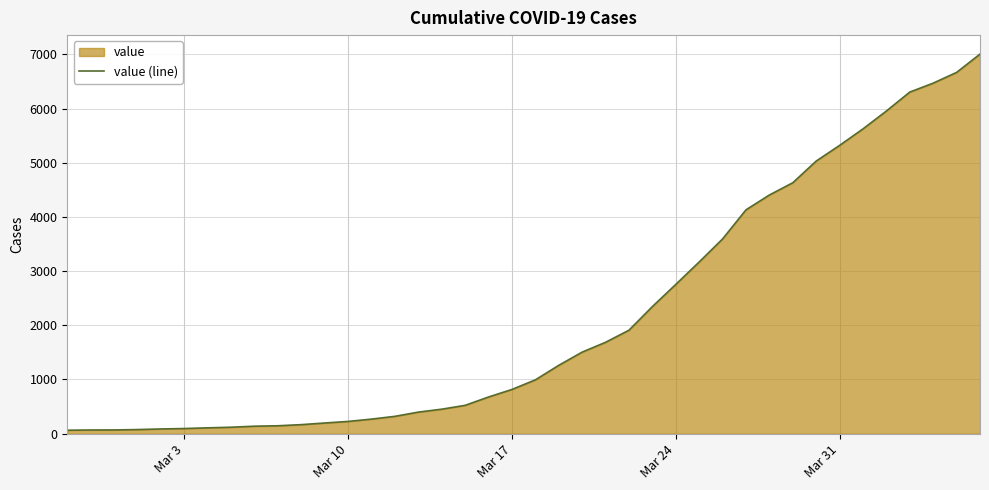

Reading left to right, transcribe all the data shown in this chart.

64	68	69	76	87	95	108	119	138	146	167	197	226	269	320	398	452	523	677	816	993	1261	1505	1686	1909	2345	2754	3168	3593	4130	4404	4630	5030	5319	5624	5954	6303	6468	6666	7004